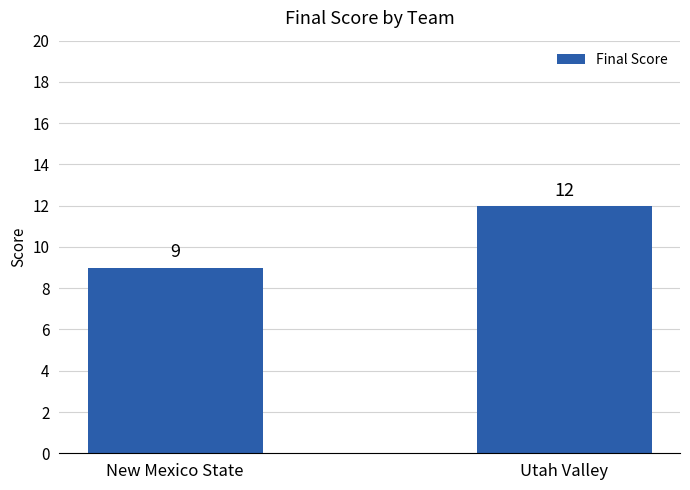

What is the label of the 1st bar from the left?

New Mexico State